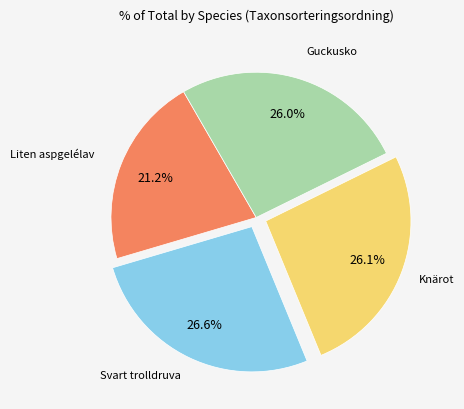

Is there any slice that represents more than half of the pie?

No